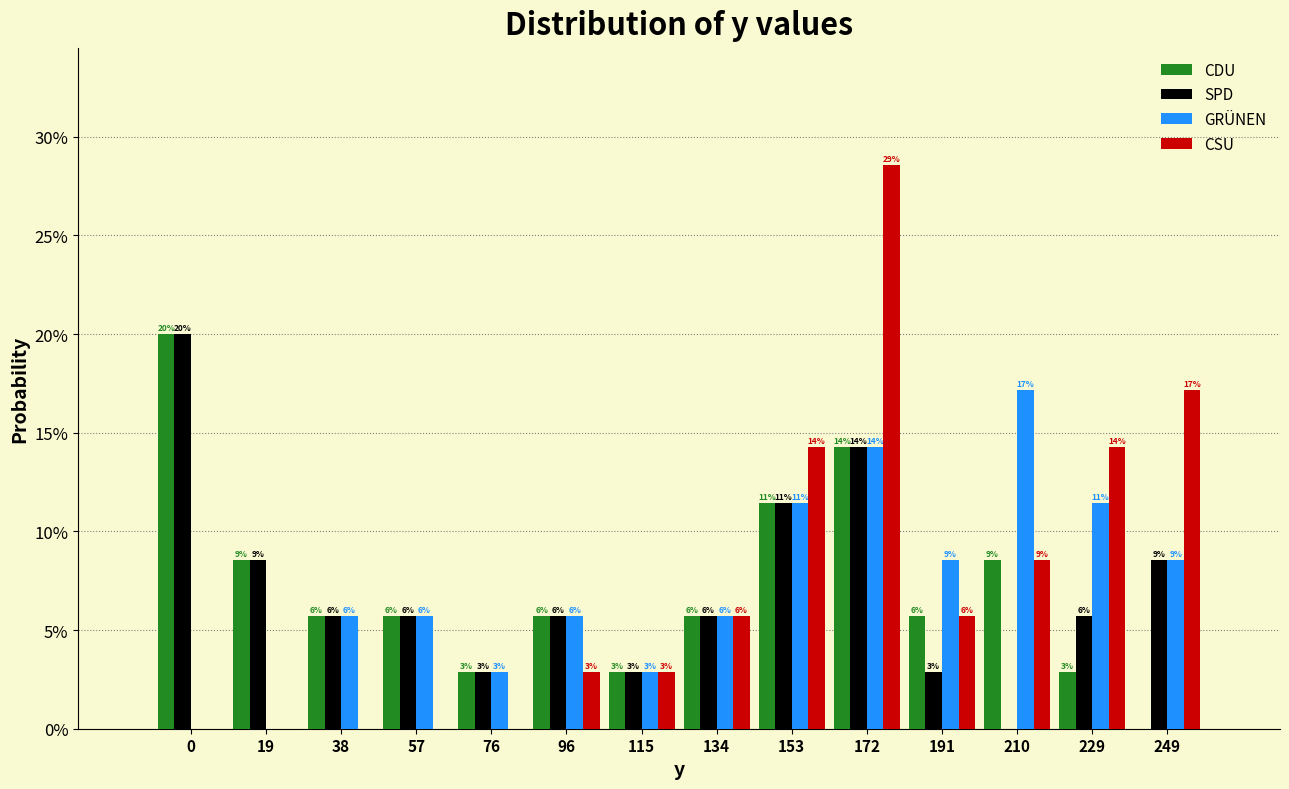

Are the bars horizontal?

No